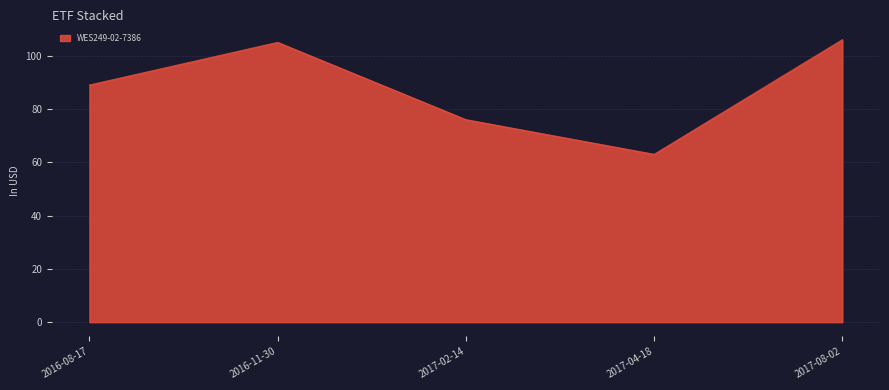

At which category does the data reach its first local valley?

2017-04-18